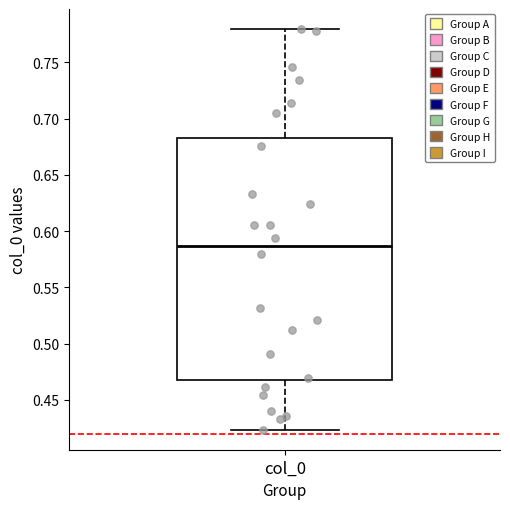

Read this box plot against the y-axis: the position of the median line, the range covered by the box, and the ends of both whiskers. The values are not printed on the chart, so give them approximately, as read against the axis.

median 0.585, box 0.470 to 0.685, whiskers 0.425 to 0.780